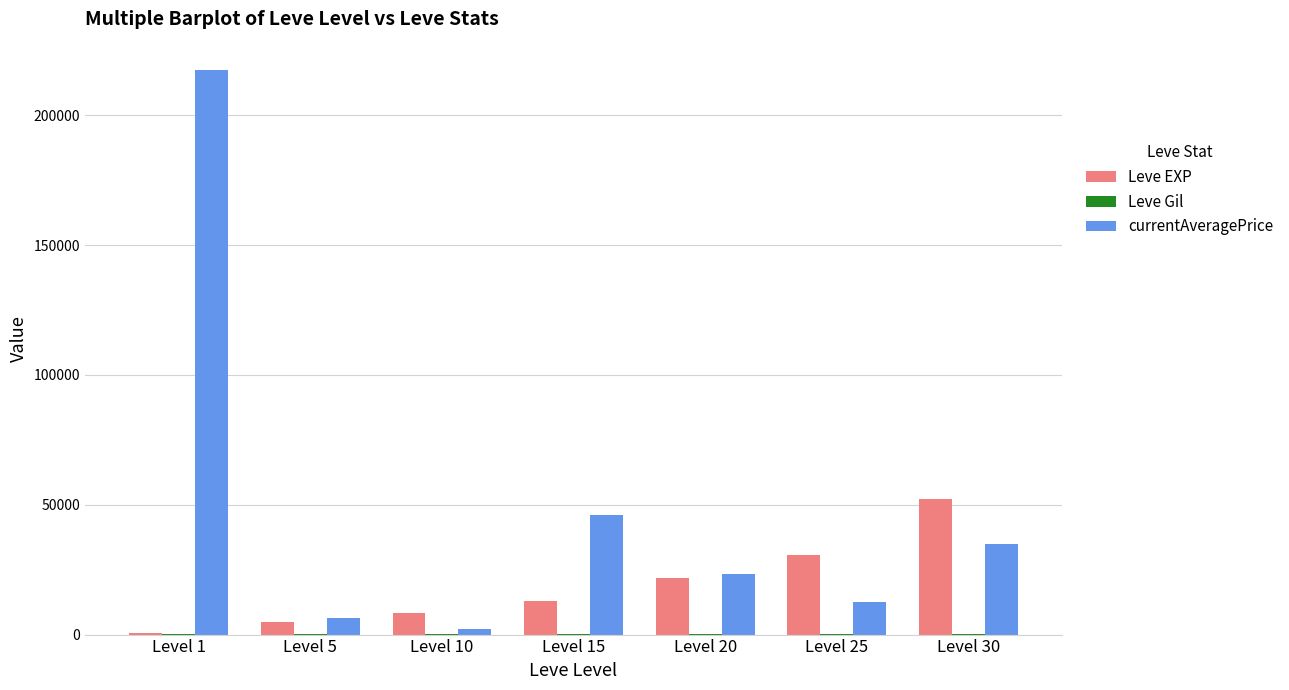

Which category has the highest value in the Leve EXP series?

Level 30